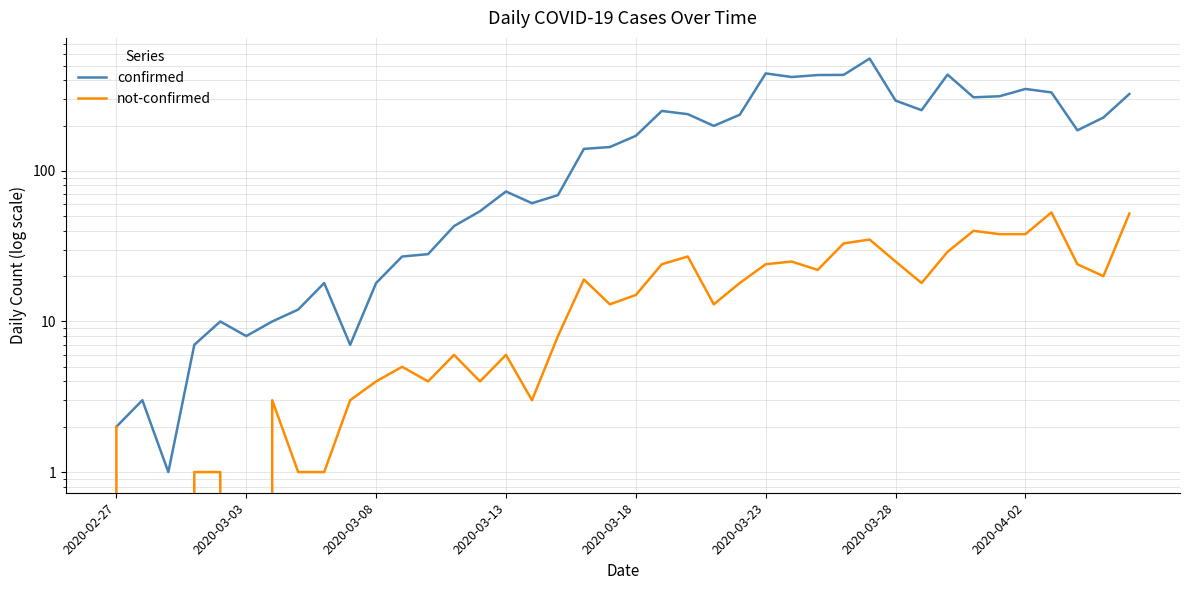

What is the sum of all confirmed values?

7138